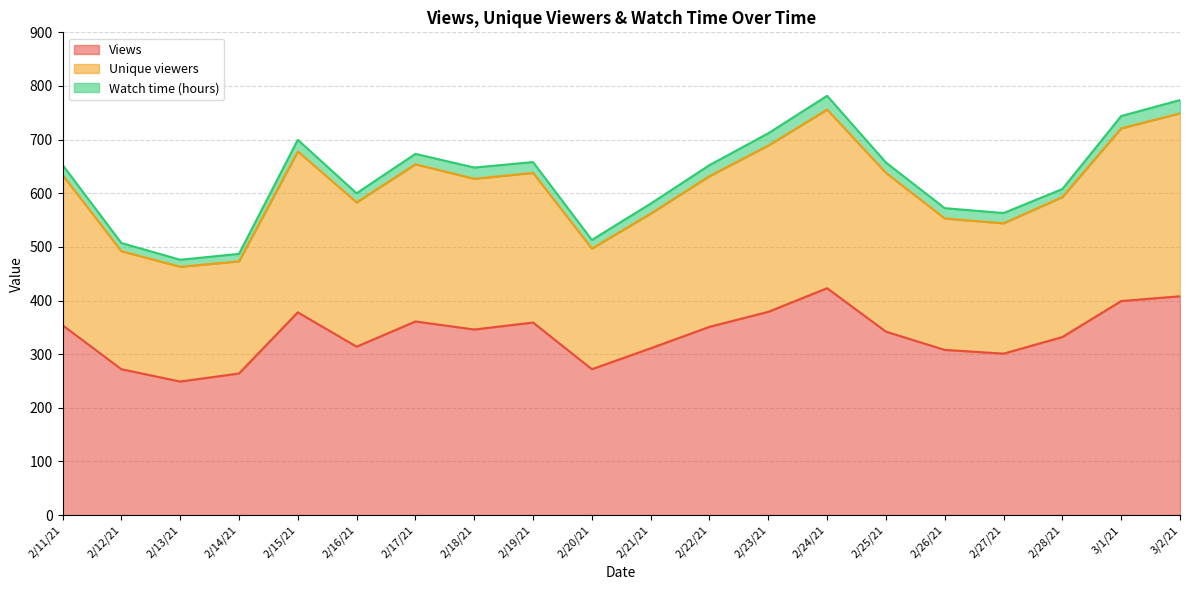

What is the smallest value displayed?

249